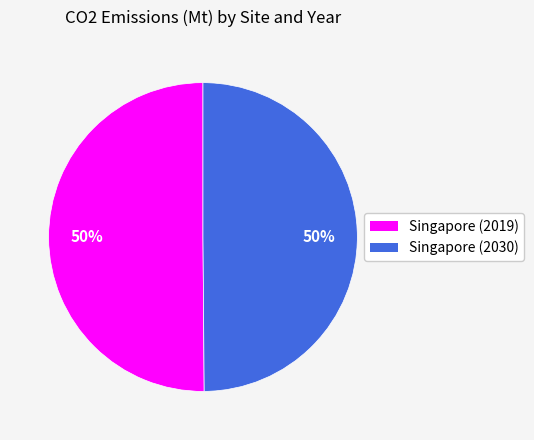

The Singapore (2019) slice represents 50% of the pie. True or false?

True